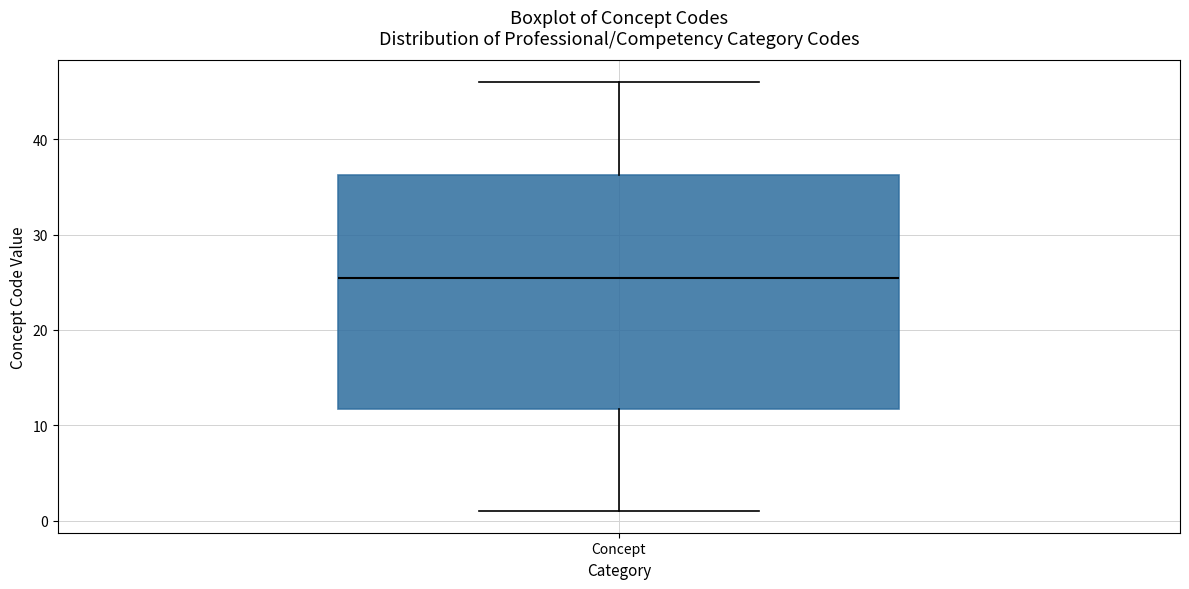

Transcribe this box plot: give where the median line is, the range the box spans, and where the two whiskers end, as read against the y-axis. The values are not printed on the chart, so give them approximately, as read against the axis.

median 26, box 12 to 36, whiskers 1 to 46